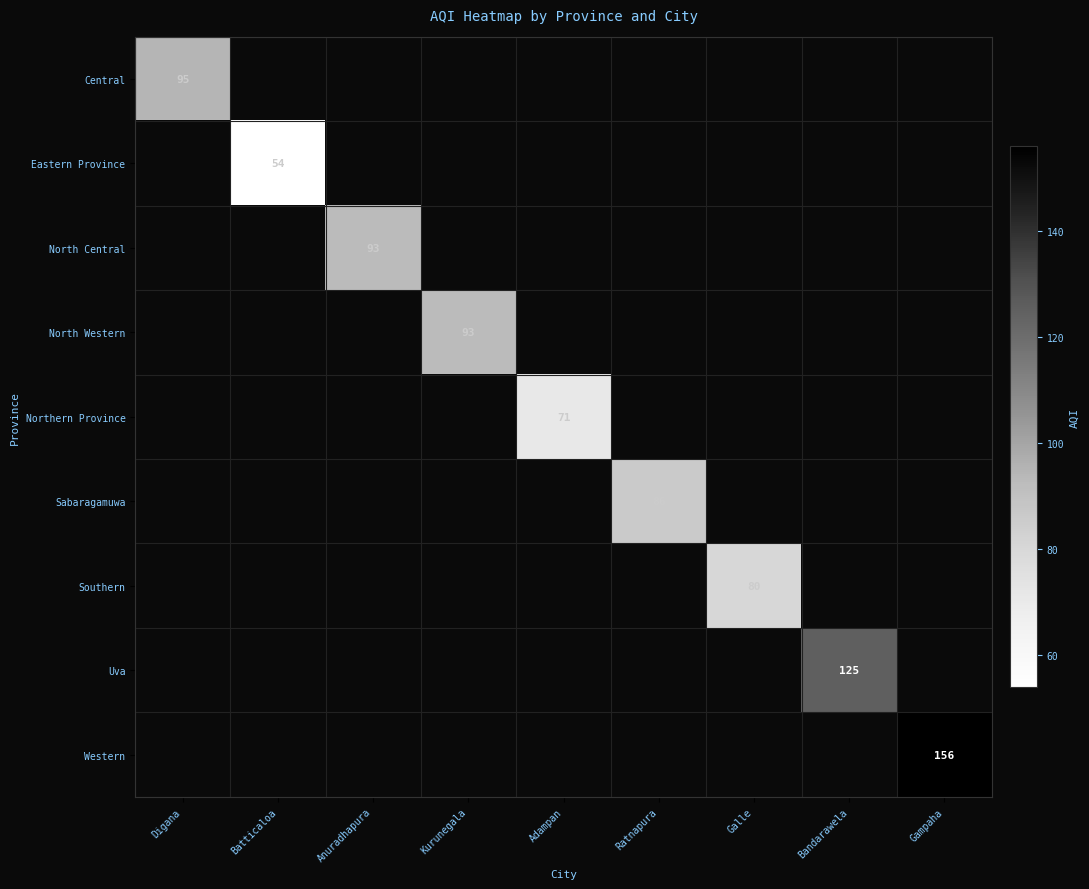

How many categories are shown in the chart?

9